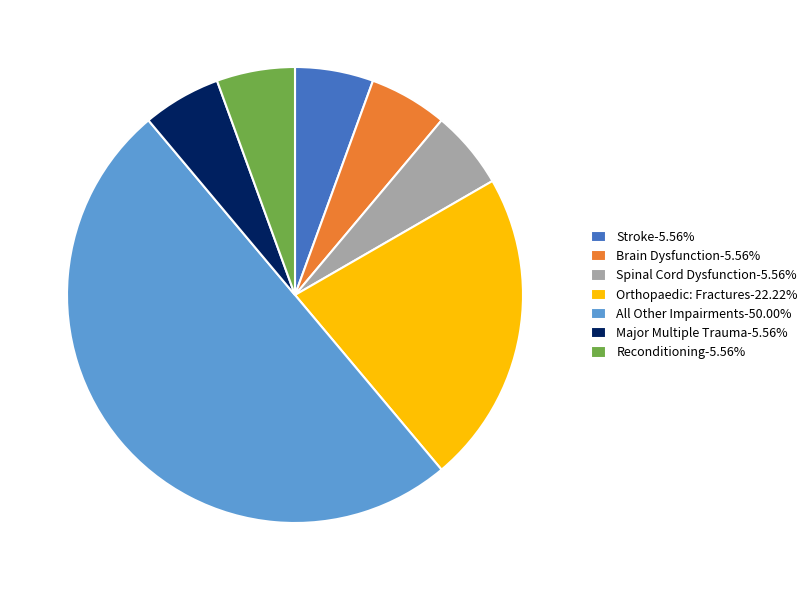

What is the ratio of the value at Orthopaedic: Fractures-22.22% to the value at Stroke-5.56%?

4.0